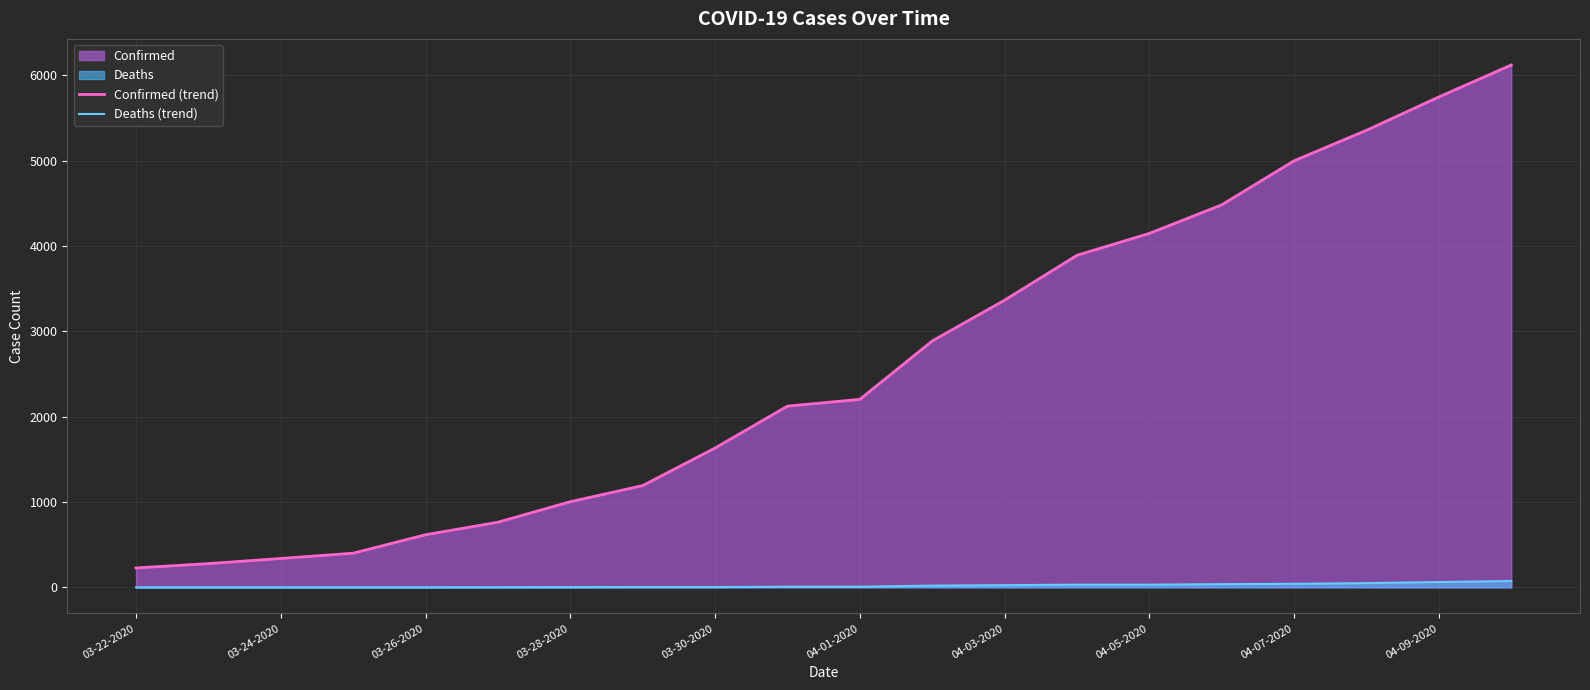

What is the difference between the highest and lowest values at 19?

6045